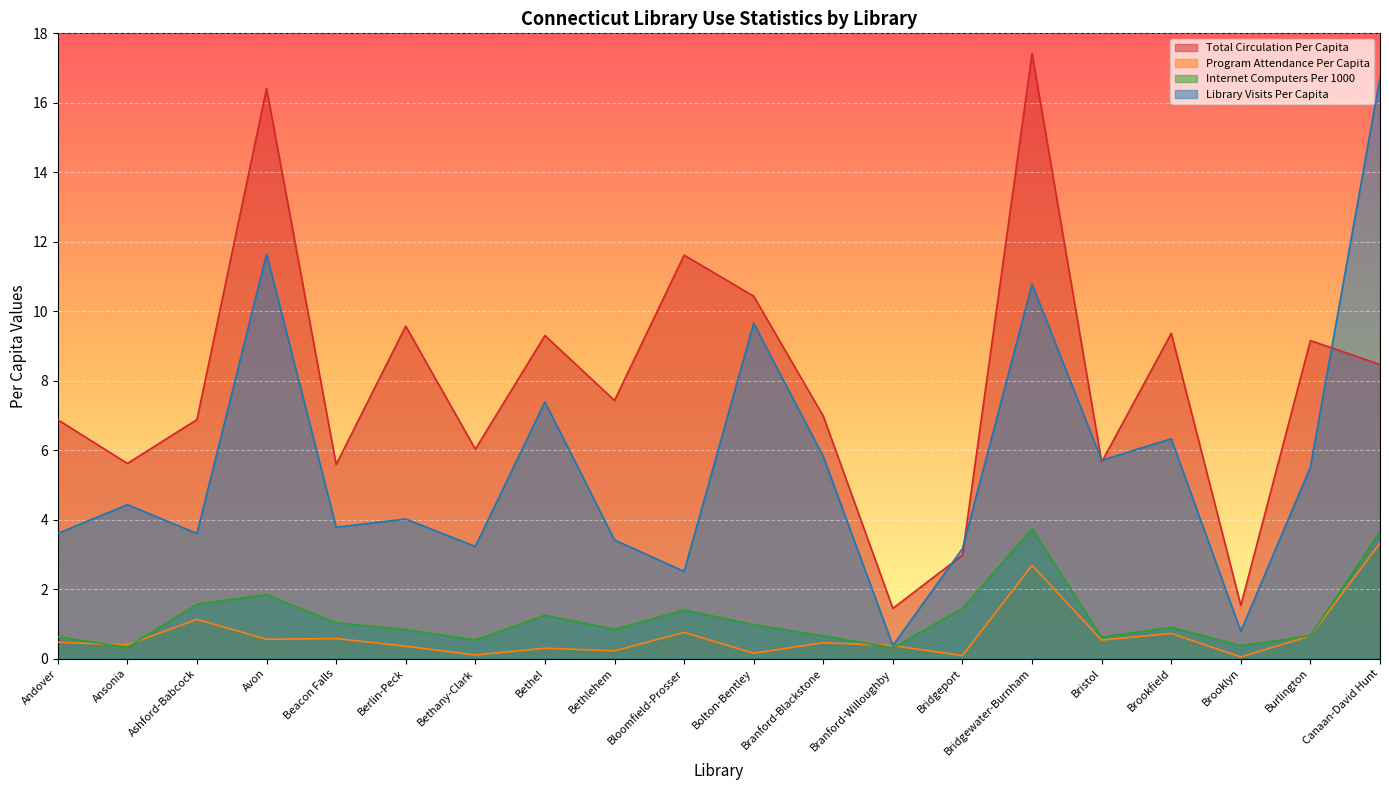

How many lines are shown in the chart?

4